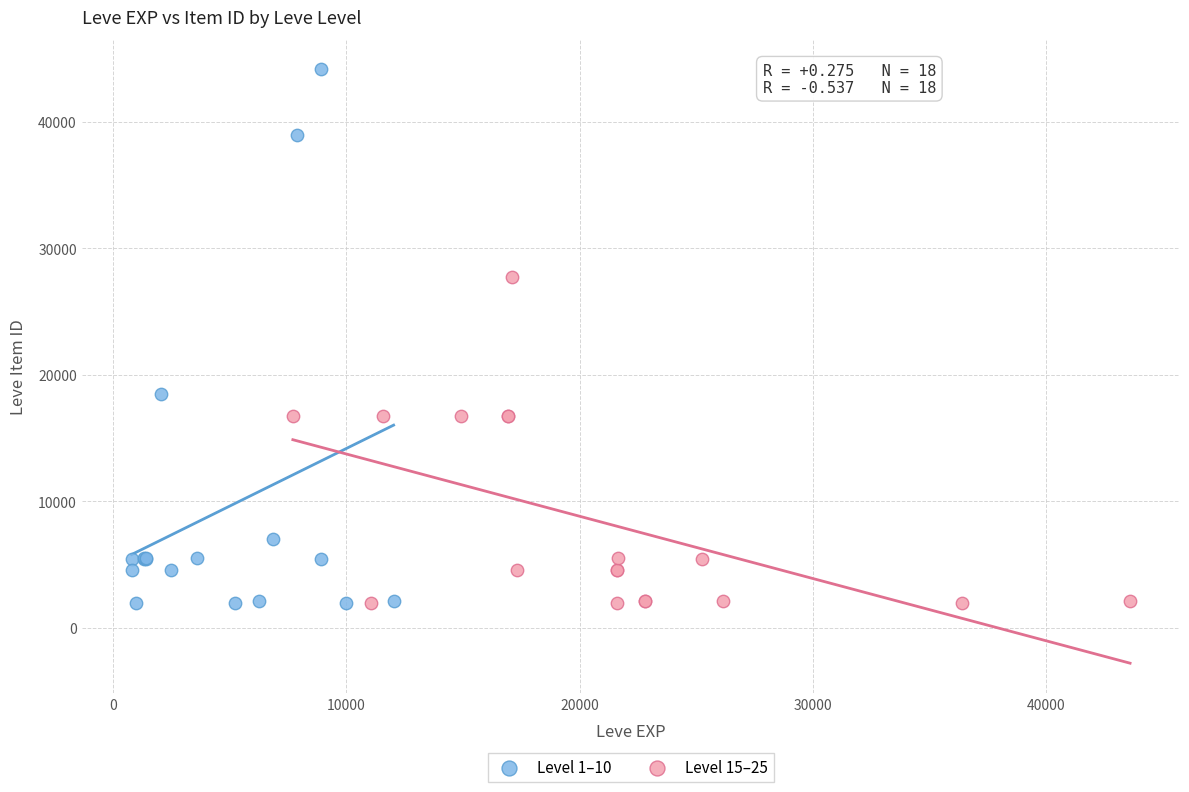

Which series contains the highest Y value?

Level 1–10